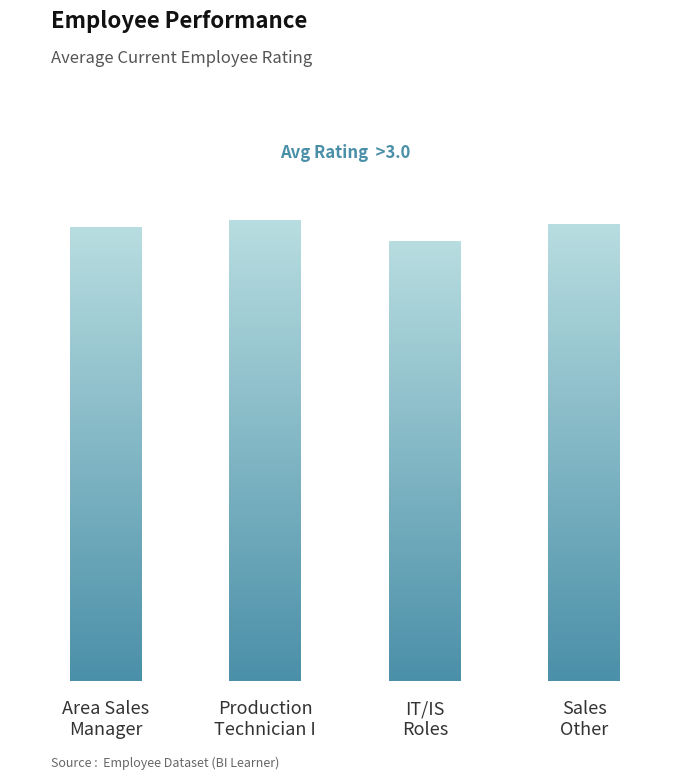

The chart shows a value of 3.2 at Area Sales Manager. True or false?

True